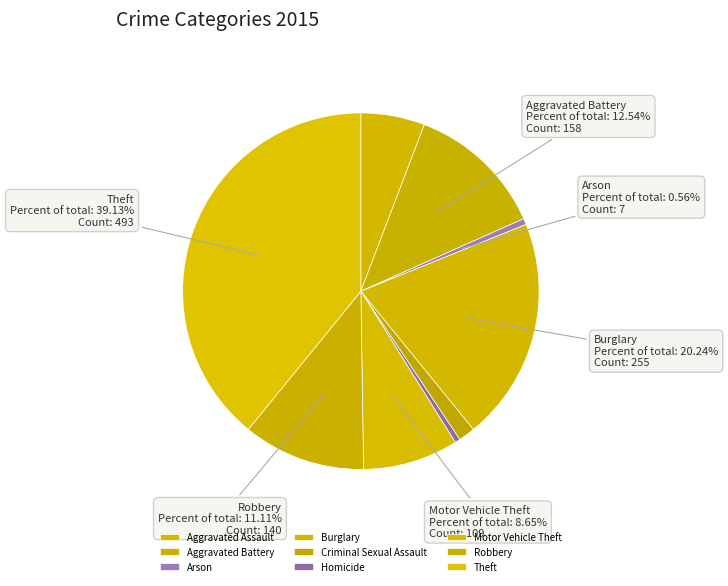

Does Robbery represent more than half of the total?

No